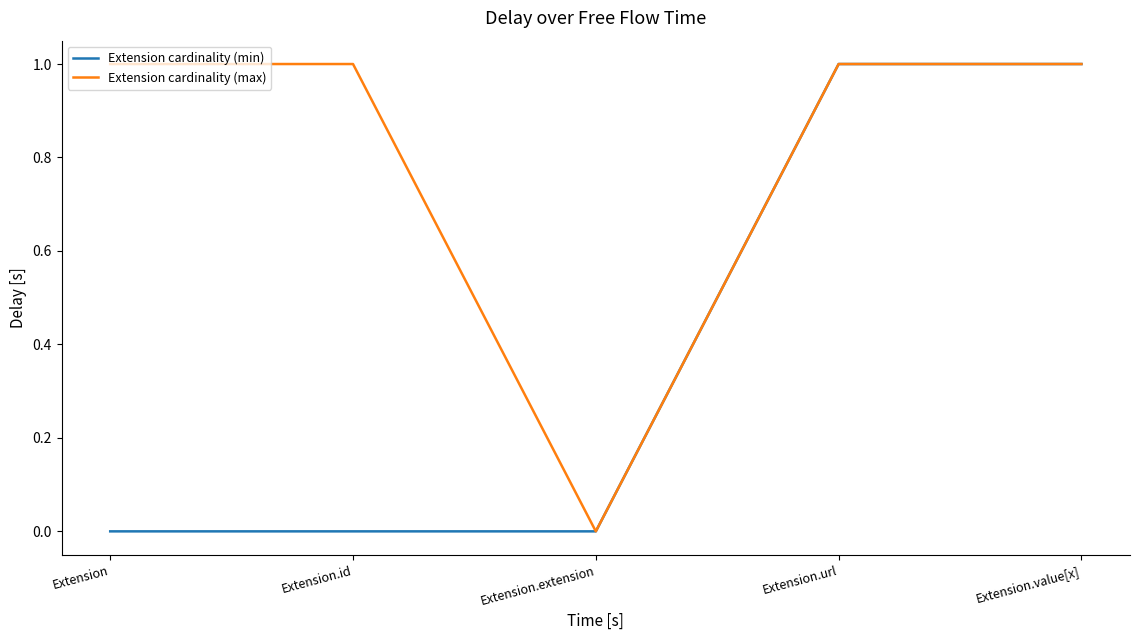

Reading left to right, list all the values displayed in this chart.

Extension cardinality (min): 0	0	0	1	1
Extension cardinality (max): 1	1	0	1	1